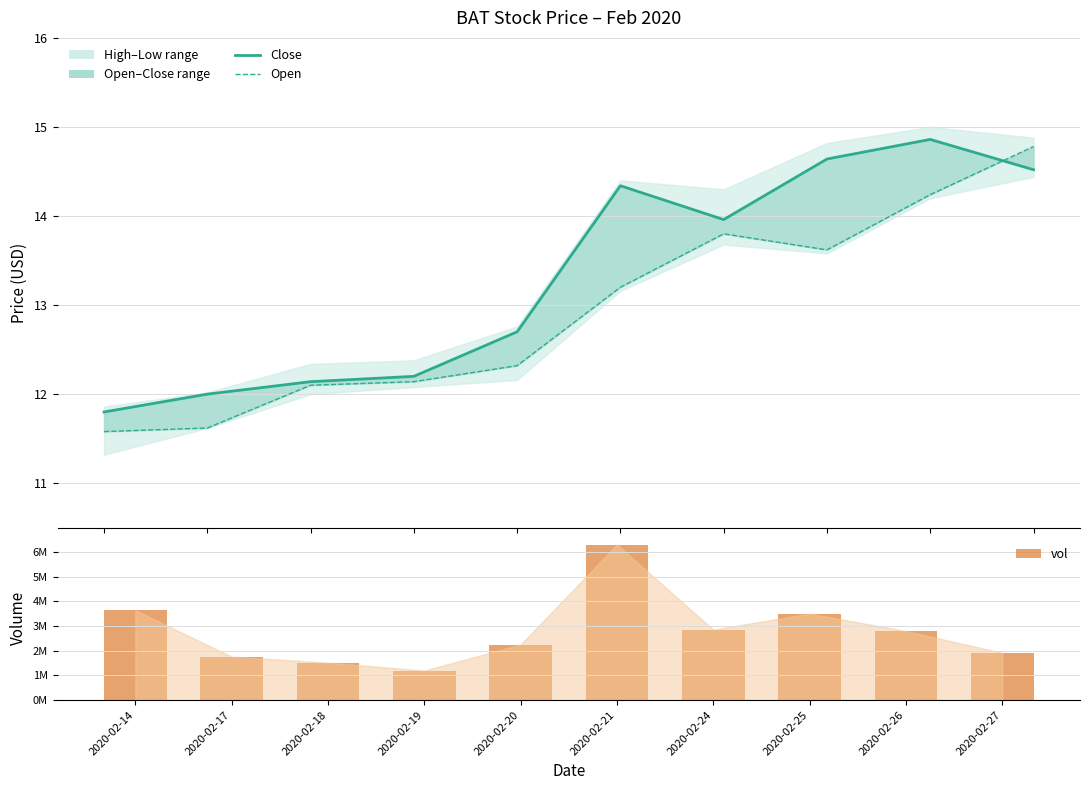

Reading left to right, extract all data points from this chart.

close: 2020-02-14=11.8	2020-02-17=12.0	2020-02-18=12.1	2020-02-19=12.2	2020-02-20=12.7	2020-02-21=14.3	2020-02-24=14.0	2020-02-25=14.6	2020-02-26=14.9	2020-02-27=14.5
open: 2020-02-14=11.6	2020-02-17=11.6	2020-02-18=12.1	2020-02-19=12.1	2020-02-20=12.3	2020-02-21=13.2	2020-02-24=13.8	2020-02-25=13.6	2020-02-26=14.2	2020-02-27=14.8
vol: 2020-02-14=3641900.0	2020-02-17=1758200.0	2020-02-18=1517000.0	2020-02-19=1197300.0	2020-02-20=2252000.0	2020-02-21=6302100.0	2020-02-24=2856400.0	2020-02-25=3503500.0	2020-02-26=2799100.0	2020-02-27=1917800.0